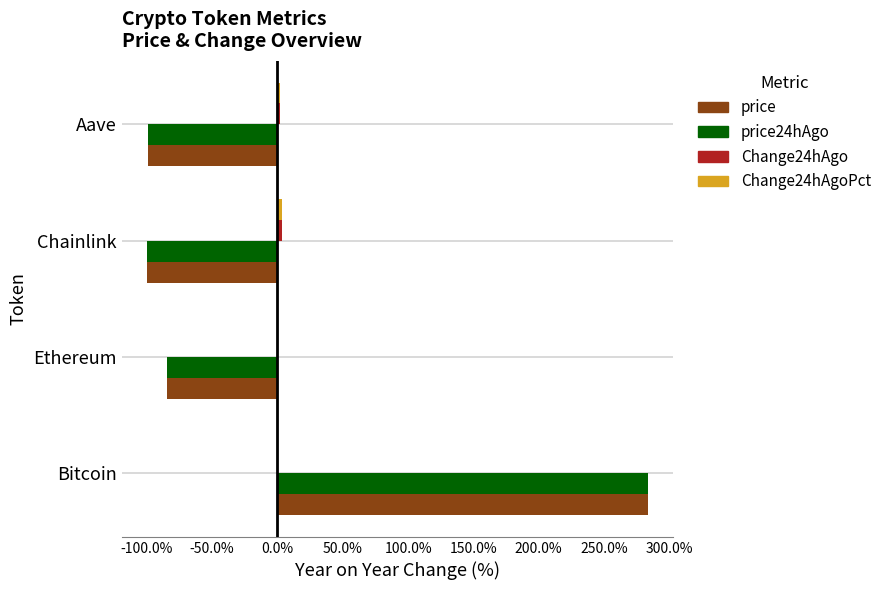

At which category does the chart reach its peak across all series?

Bitcoin